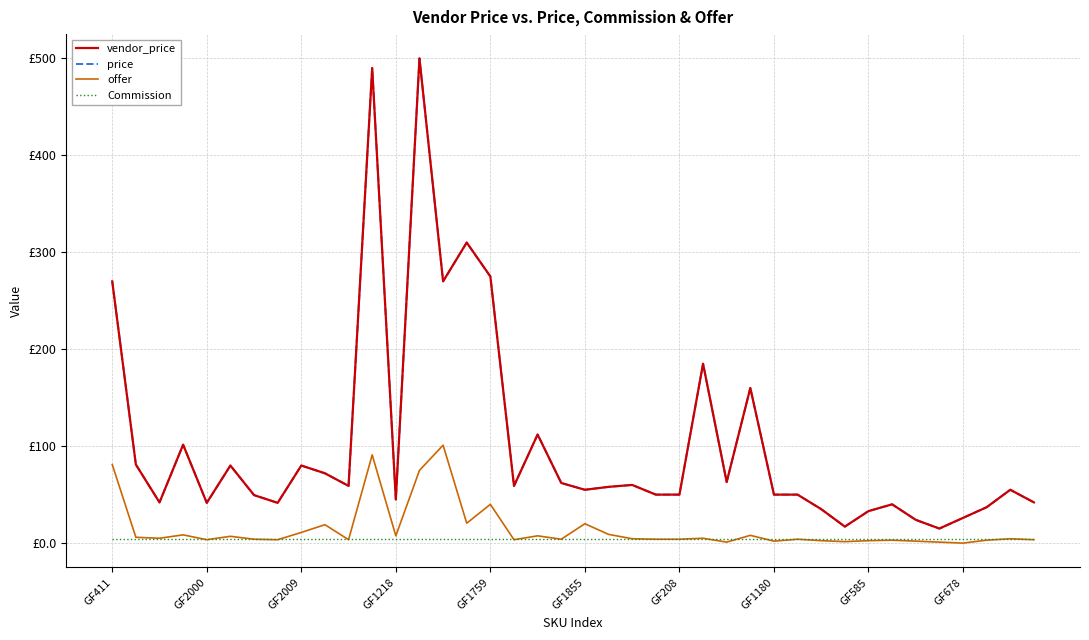

List the series in order of their peak value, lowest first.

Commission, offer, vendor_price, price